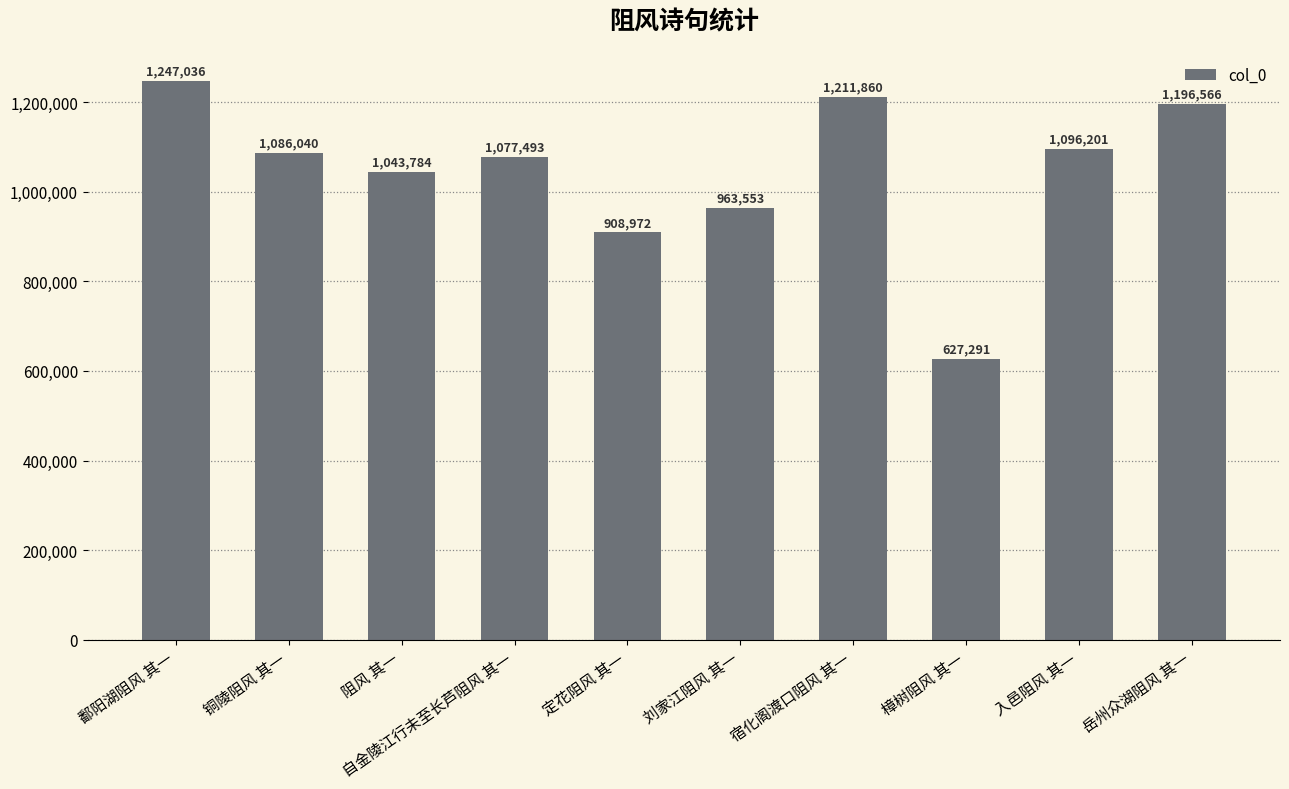

Is it true that the value at 宿化阁渡口阻风 其一 is 1838344?

False